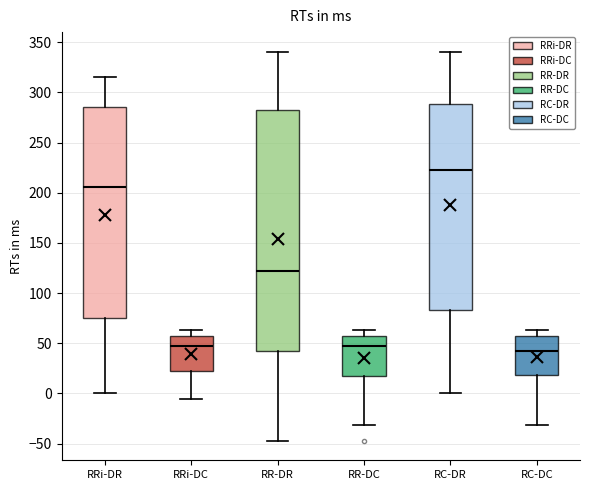

Reading left to right, transcribe this box plot: for each box, give where its median line is, the range the box spans, and where its two whiskers end, as read against the y-axis. The values are not printed on the chart, so give them approximately, as read against the axis.

RRi-DR: median 205, box 75 to 285, whiskers 0 to 315
RRi-DC: median 45, box 20 to 55, whiskers -5 to 65
RR-DR: median 120, box 40 to 285, whiskers -45 to 340
RR-DC: median 45, box 20 to 55, whiskers -30 to 65
RC-DR: median 225, box 85 to 290, whiskers 0 to 340
RC-DC: median 40, box 20 to 55, whiskers -30 to 65